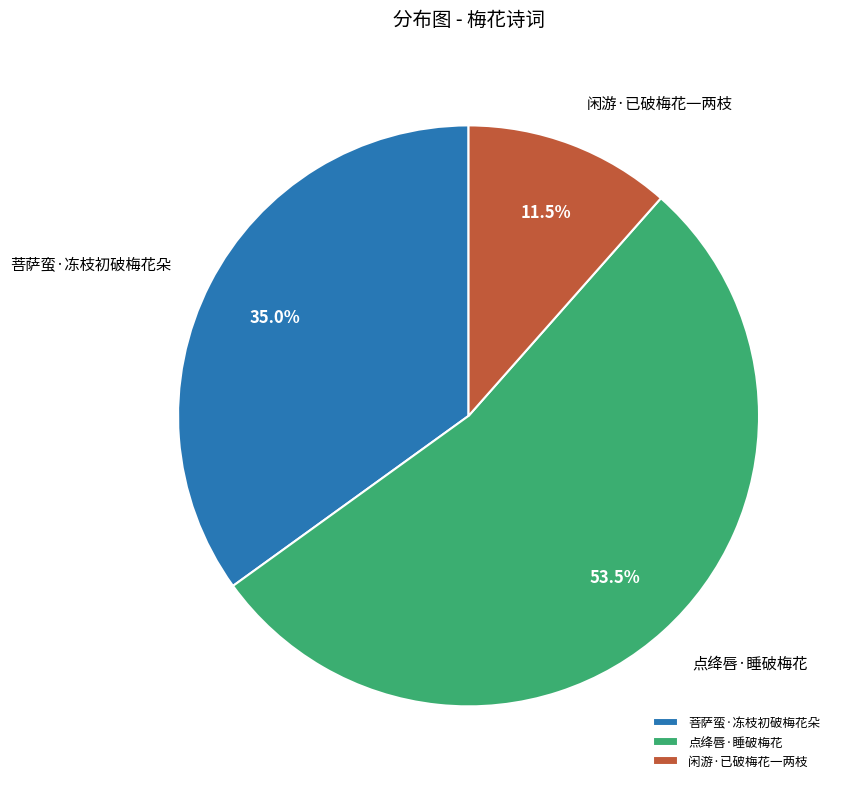

Is the sum of 闲游·已破梅花一两枝 and 菩萨蛮·冻枝初破梅花朵 greater than half?

No